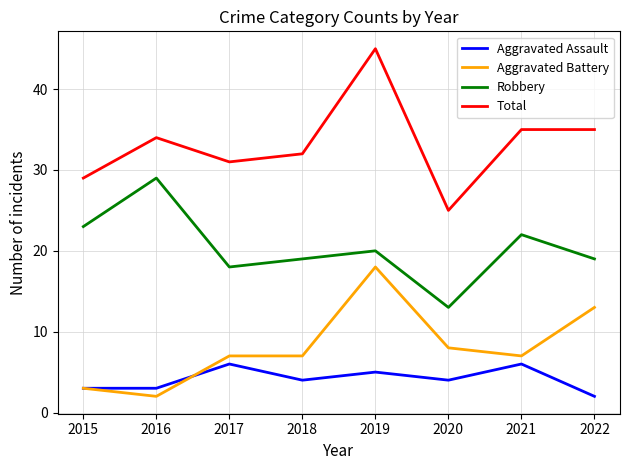

What is the maximum value shown in the chart?

45